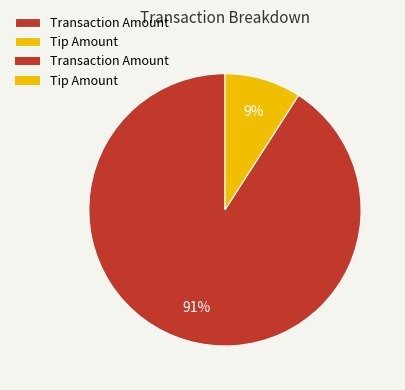

Does any single category account for the majority?

Yes